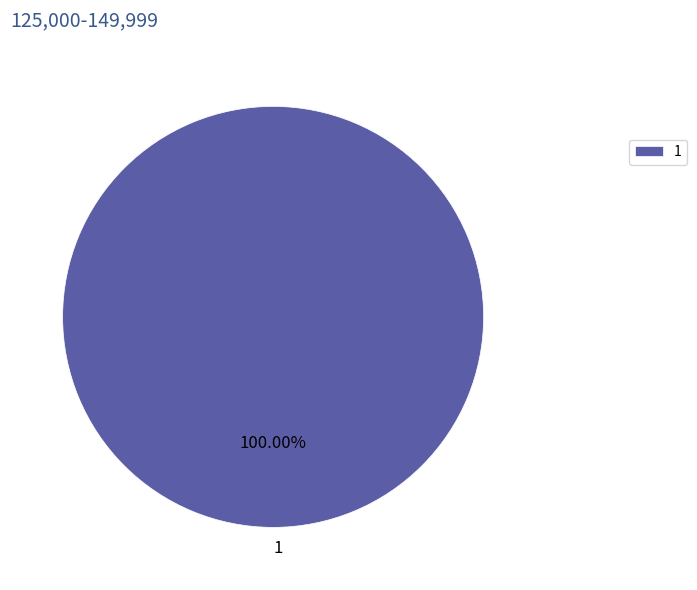

Rank the categories by value from highest to lowest.

1